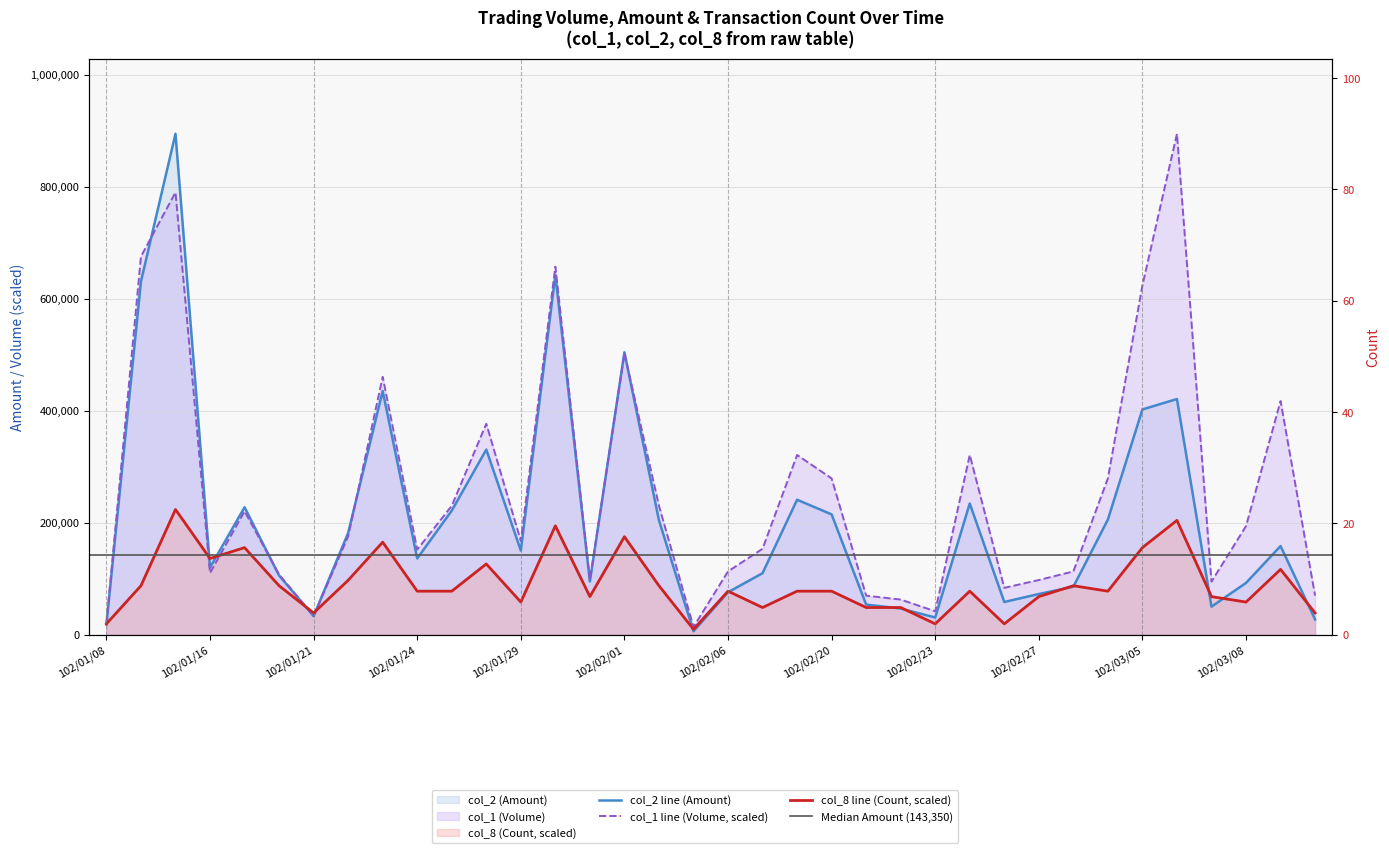

Is it true that col_8 (Count) equals 77828.7 at 102/01/25?

True